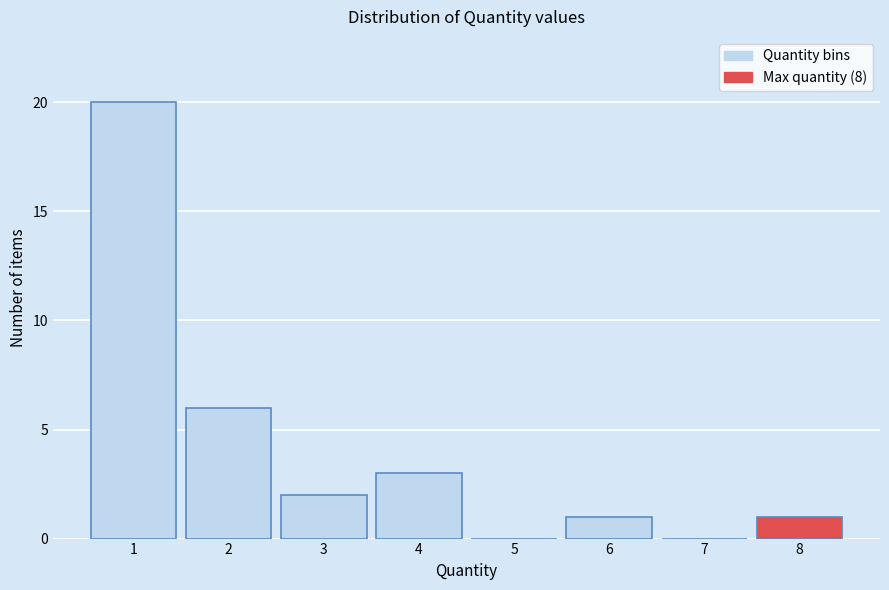

Reading left to right, transcribe this chart: for each bar, give the range it covers on the x-axis and its height. The values are not printed on the chart, so give them approximately, as read against the axis.

0.5 to 1.5: 20
1.5 to 2.5: 6
2.5 to 3.5: 2
3.5 to 4.5: 3
4.5 to 5.5: 0
5.5 to 6.5: 1
6.5 to 7.5: 0
7.5 to 8.5: 1